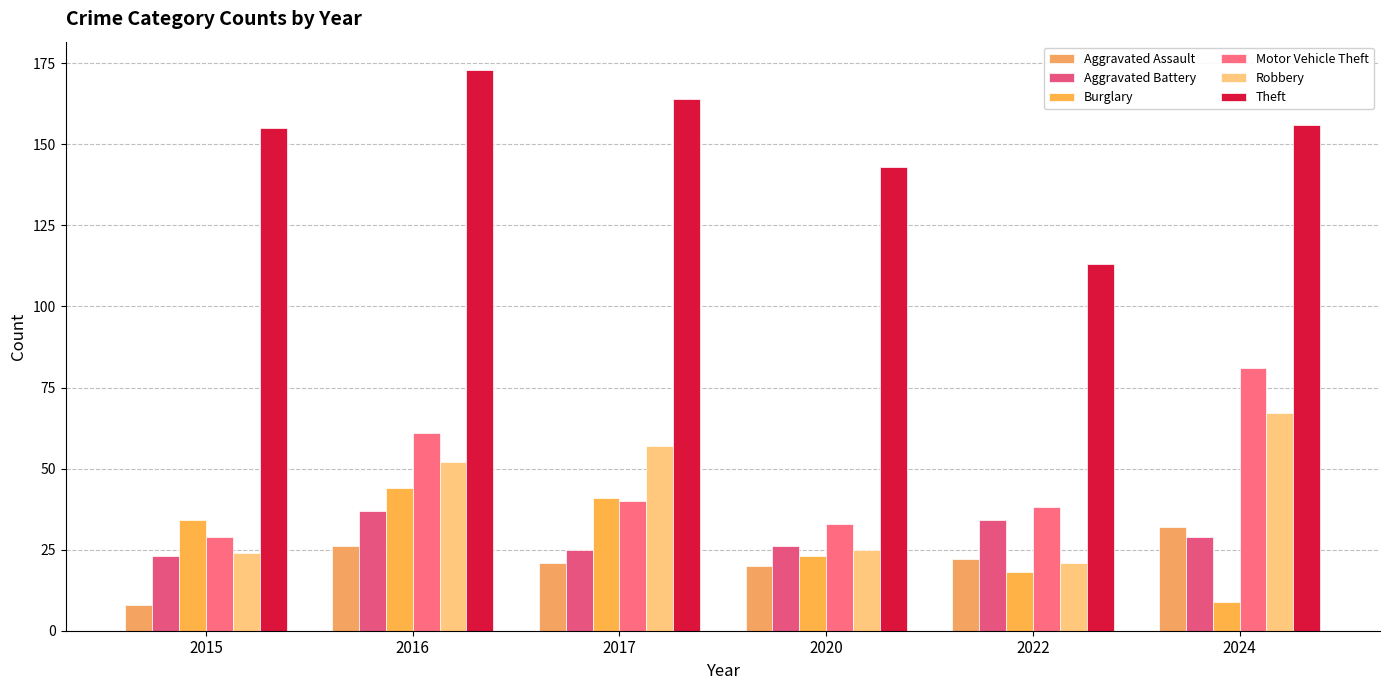

What is the total value across all series at 2024?

374